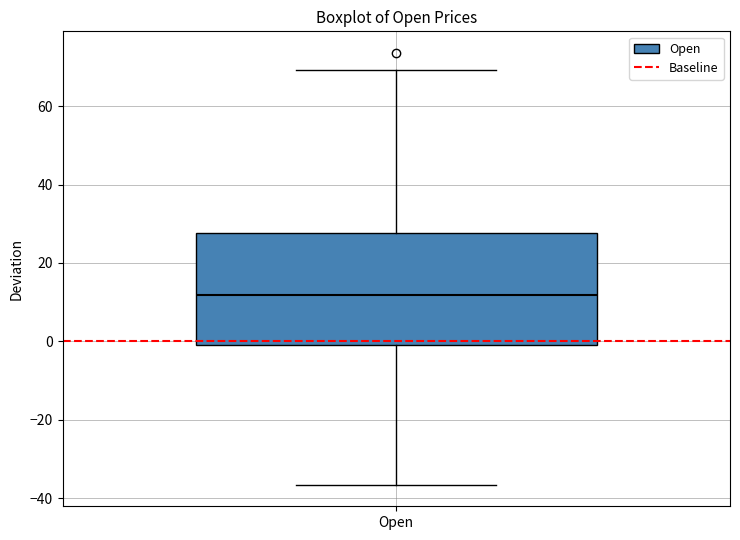

Read this box plot against the y-axis: the position of the median line, the range covered by the box, and the ends of both whiskers. The values are not printed on the chart, so give them approximately, as read against the axis.

median 12, box 0 to 28, whiskers -36 to 70